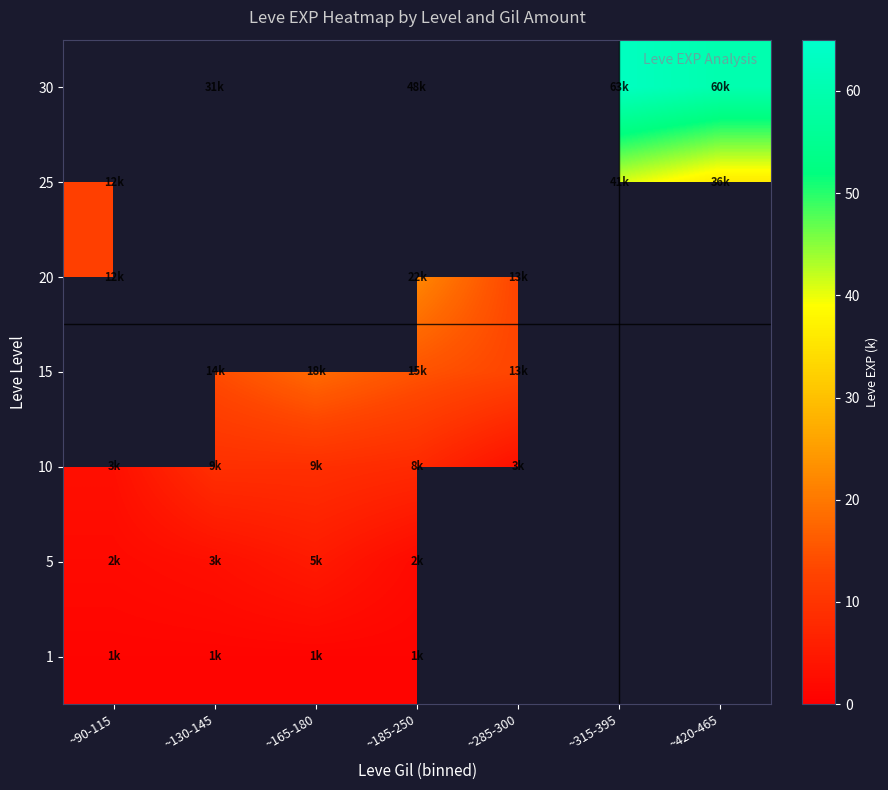

What is the maximum value shown in the chart?

63.0